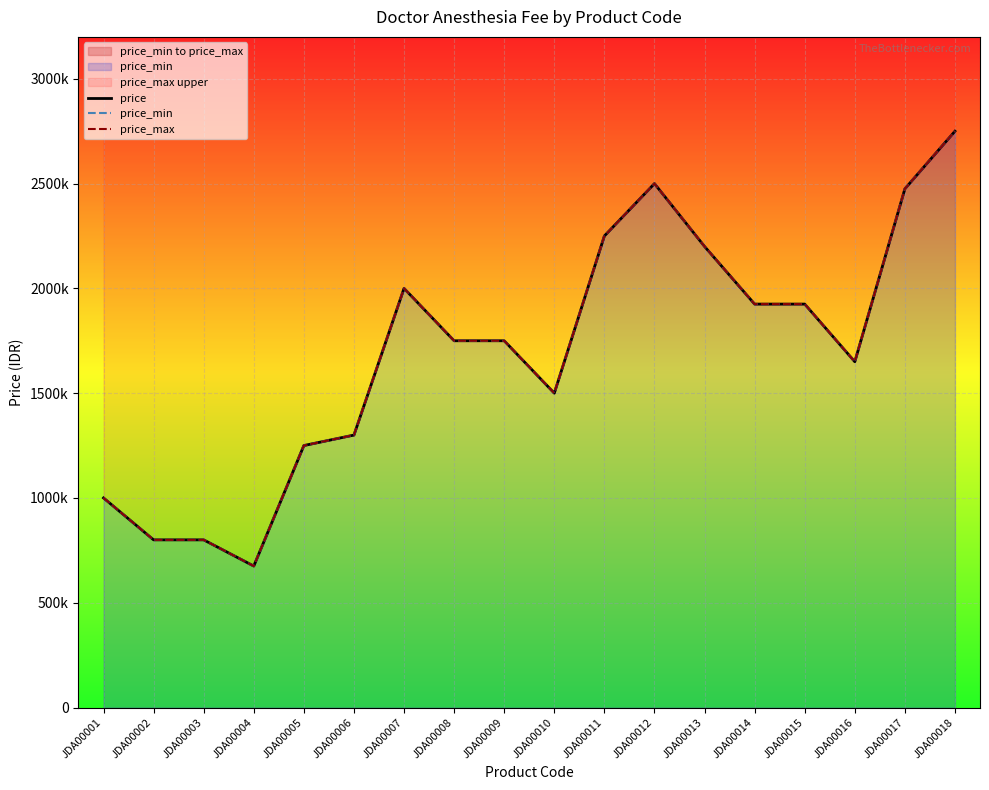

Which has a higher value, JDA00009 or JDA00003?

JDA00009